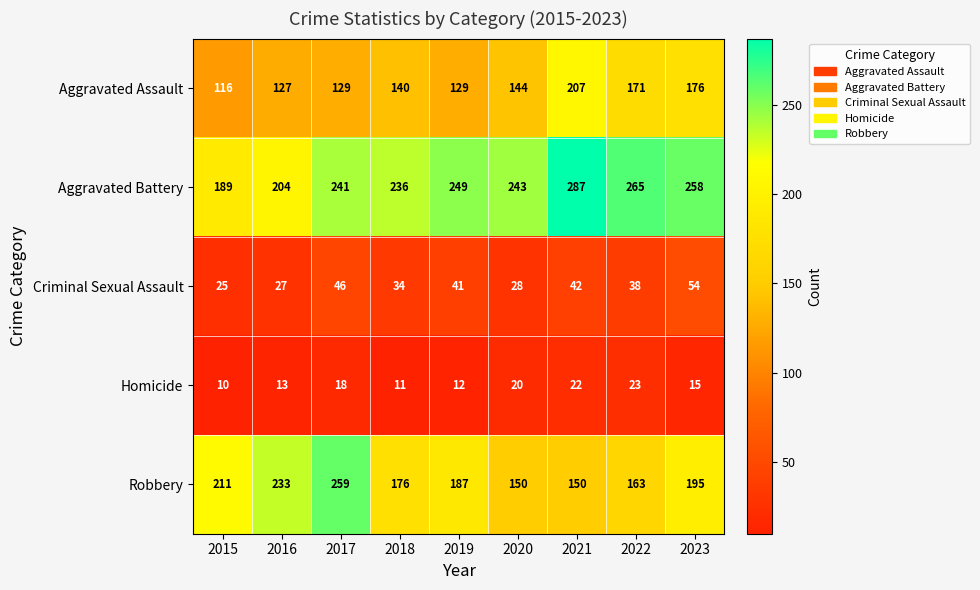

At which category is the sum across all series the highest?

2021